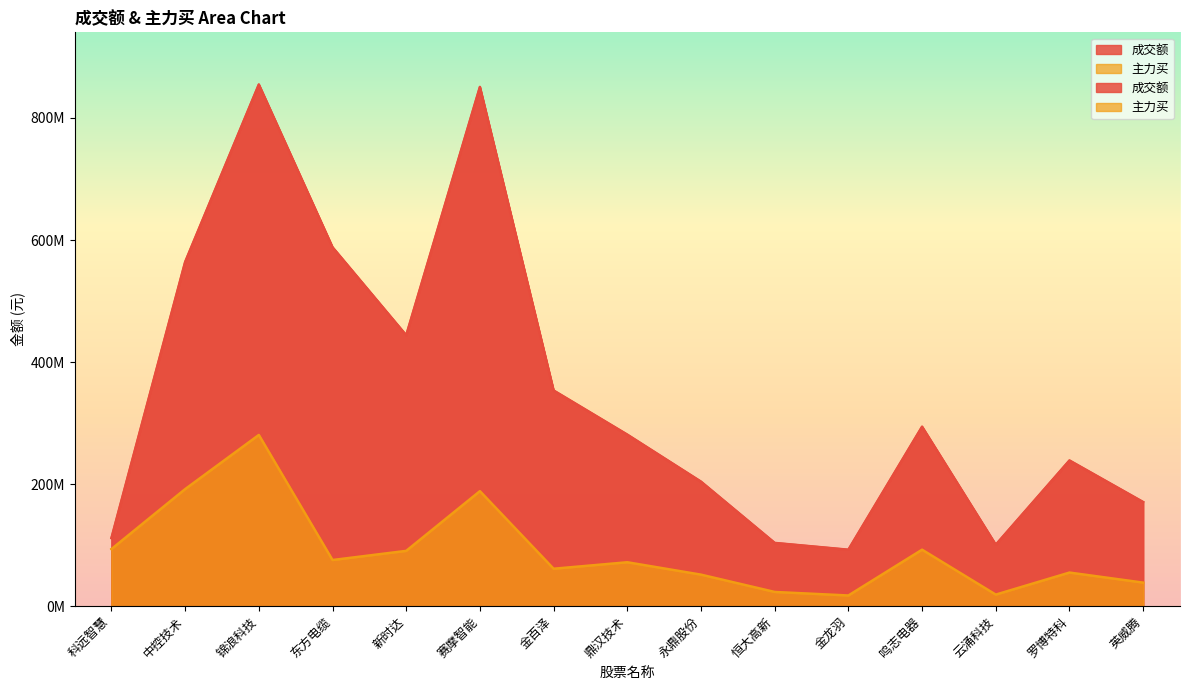

The 主力买 series shows 23293675 at 恒大高新. True or false?

True